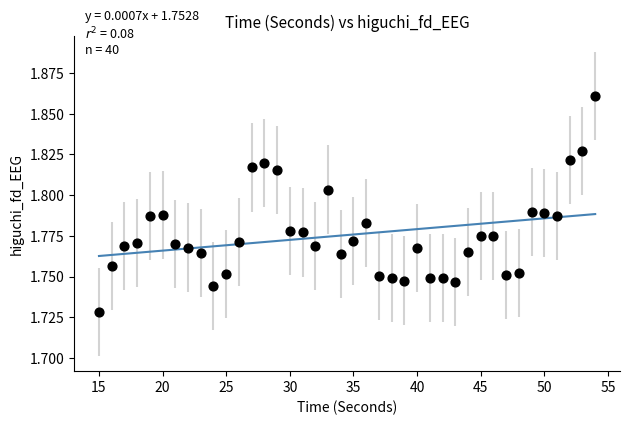

What is the range of X values (max minus min)?

39.0